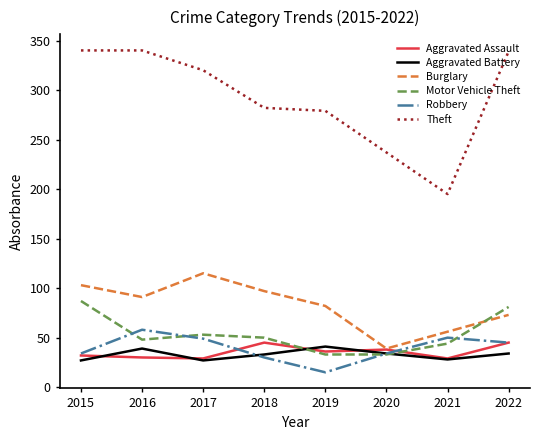

Is the value of Aggravated Assault at 2016 greater than the value of Theft at 2019?

No